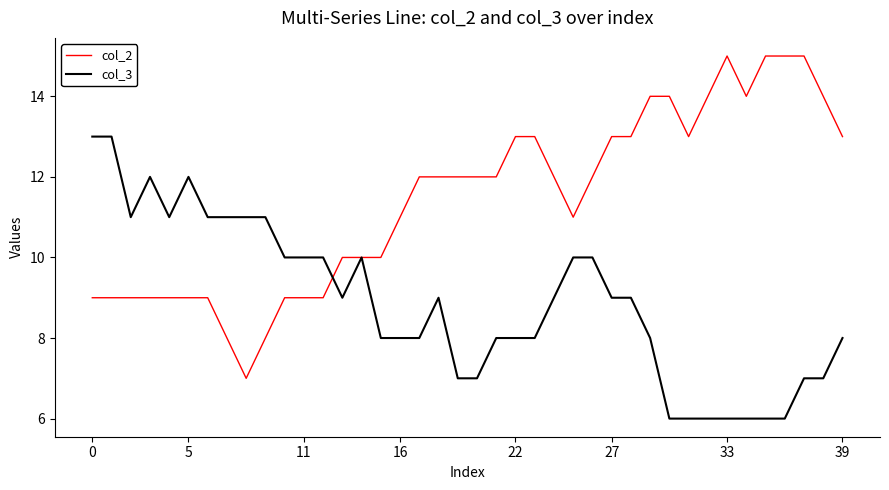

List the series in order of their overall mean, lowest first.

col_3, col_2